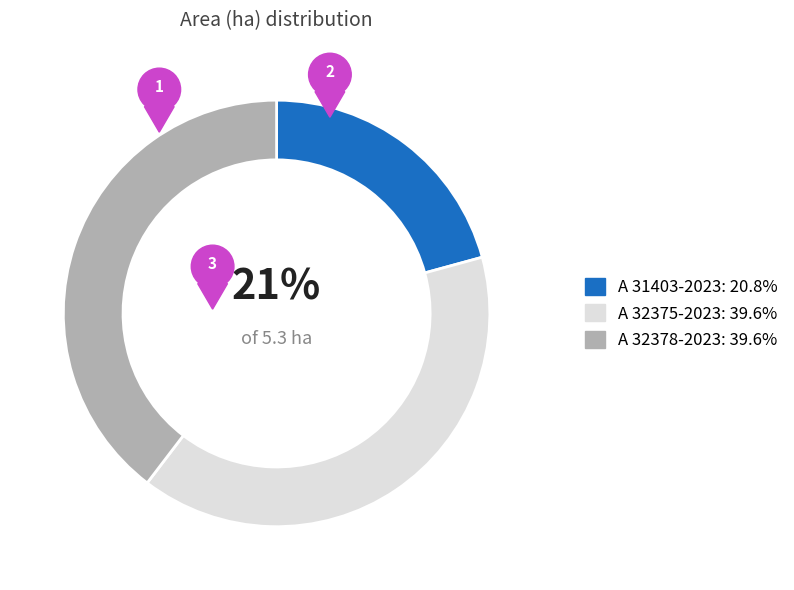

Is there a majority slice in this chart?

No